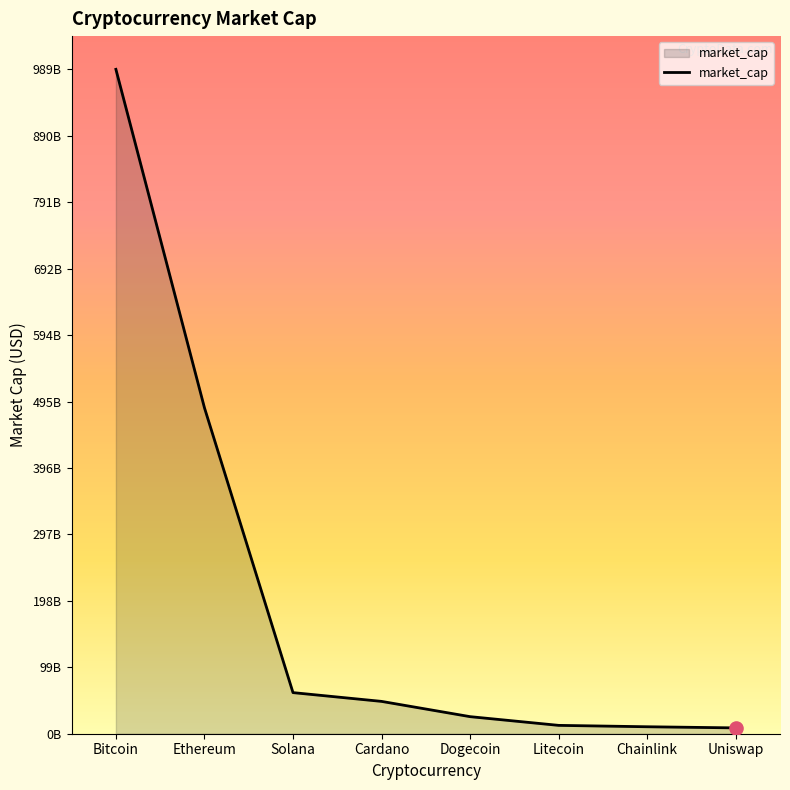

Between Chainlink and Dogecoin, which is larger?

Dogecoin